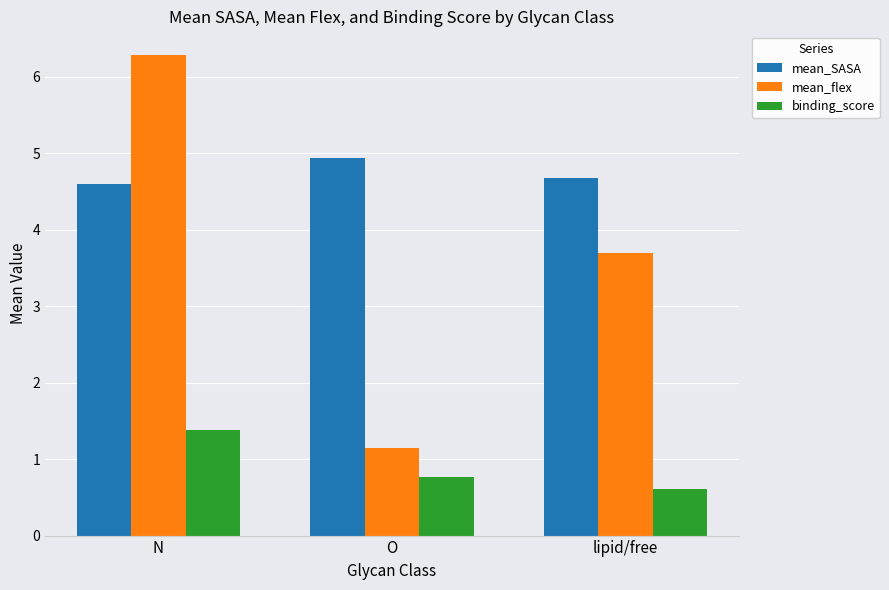

List the series in order of their peak value, lowest first.

binding_score, mean_SASA, mean_flex